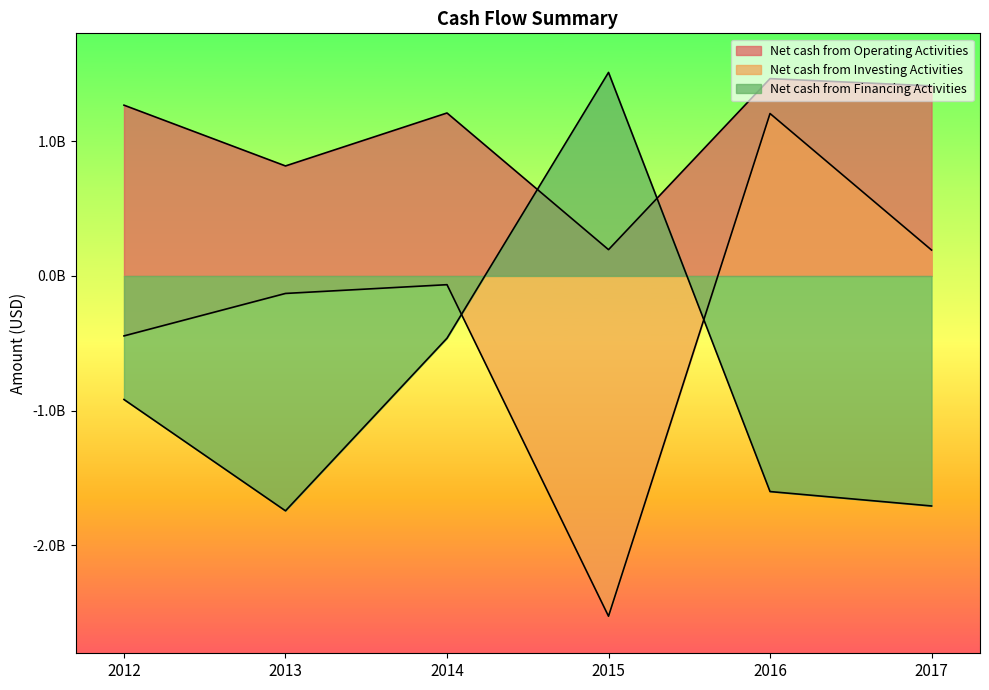

Rank the series by their average value, from highest to lowest.

Net cash from Operating Activities, Net cash from Investing Activities, Net cash from Financing Activities